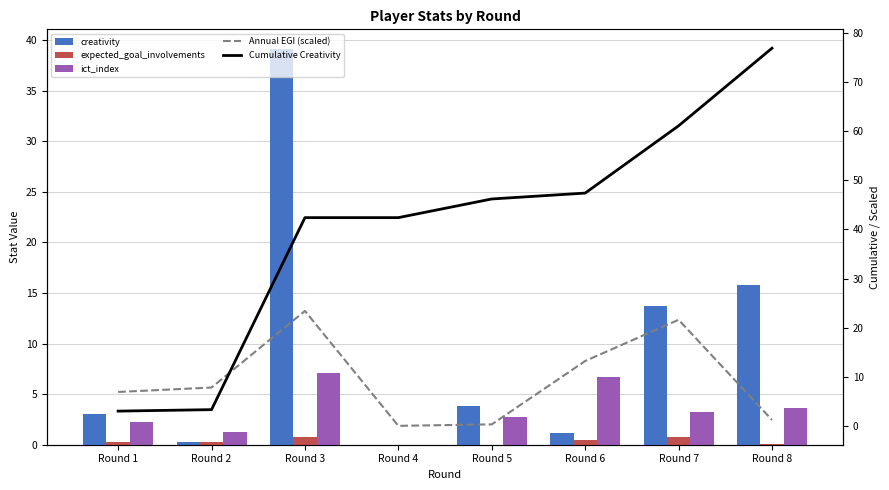

How many values in Annual EGI (scaled) are above zero?

7